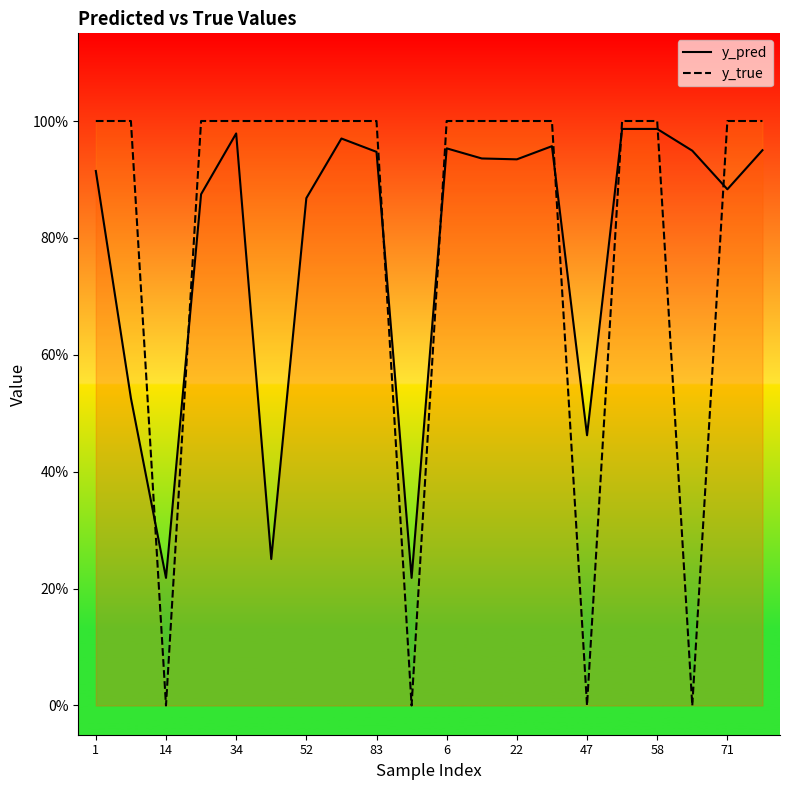

List the series in order of their peak value, highest first.

y_true, y_pred